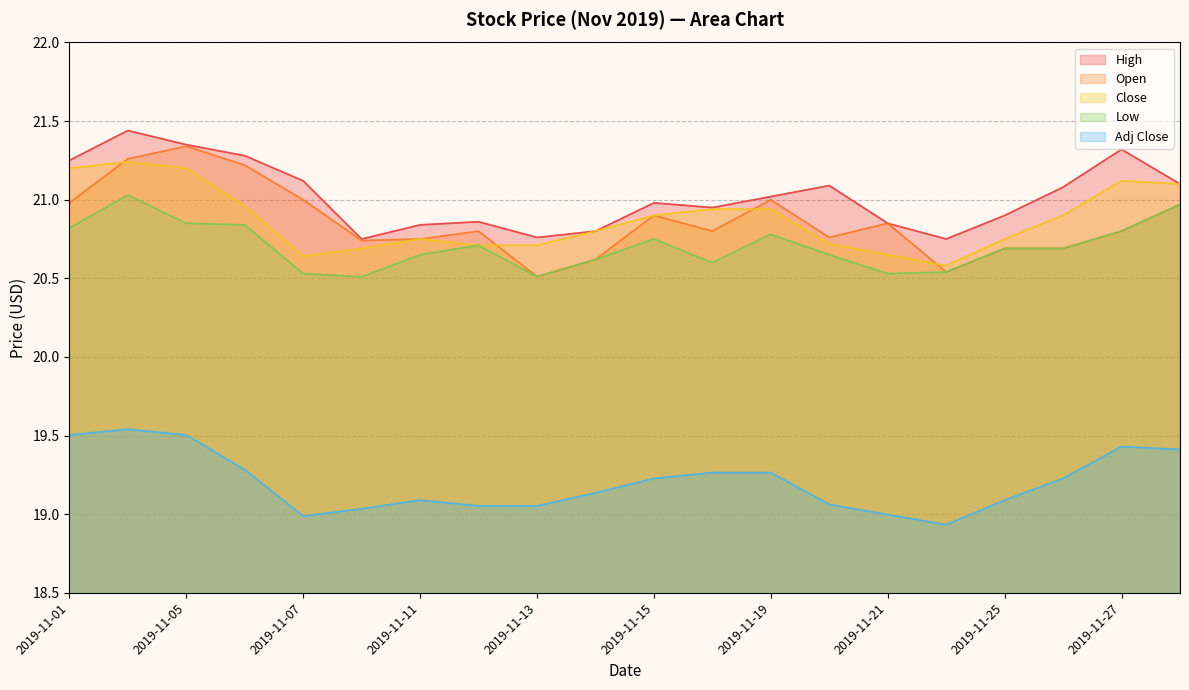

How many values in the Adj Close series are below 19?

3